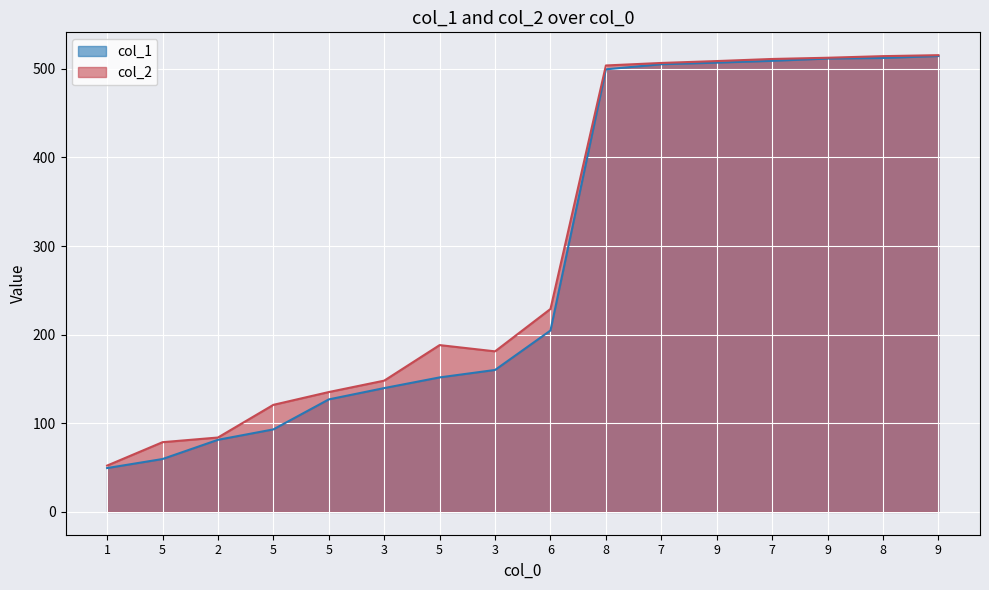

At which label does col_2 reach its peak?

9